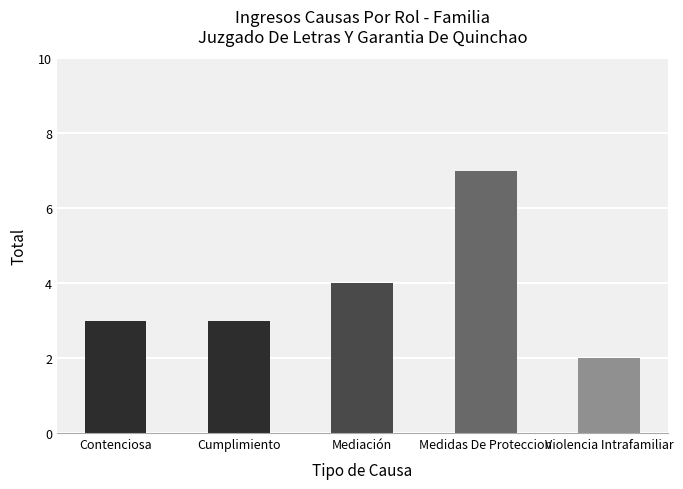

Reading right to left, what are all the values shown in this chart?

2	7	4	3	3